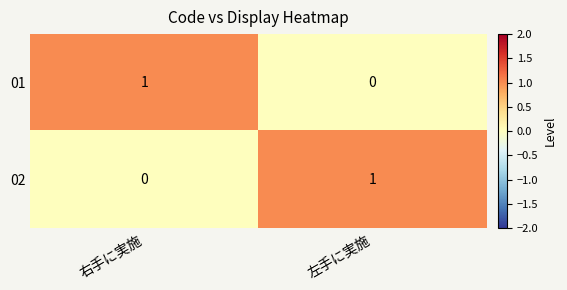

True or false: 01 has a value of 1 at 左手に実施.

False